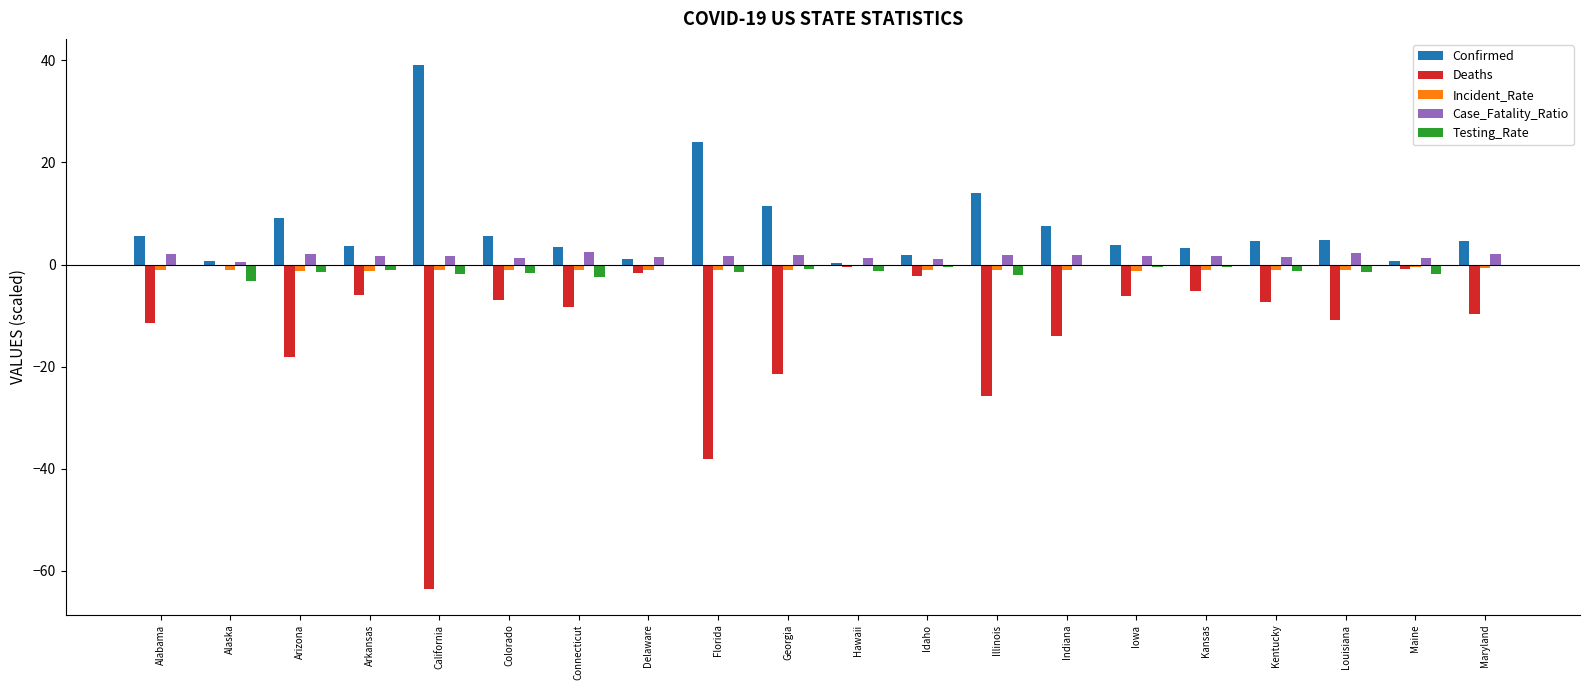

True or false: Deaths has a value of -11.7 at Georgia.

False